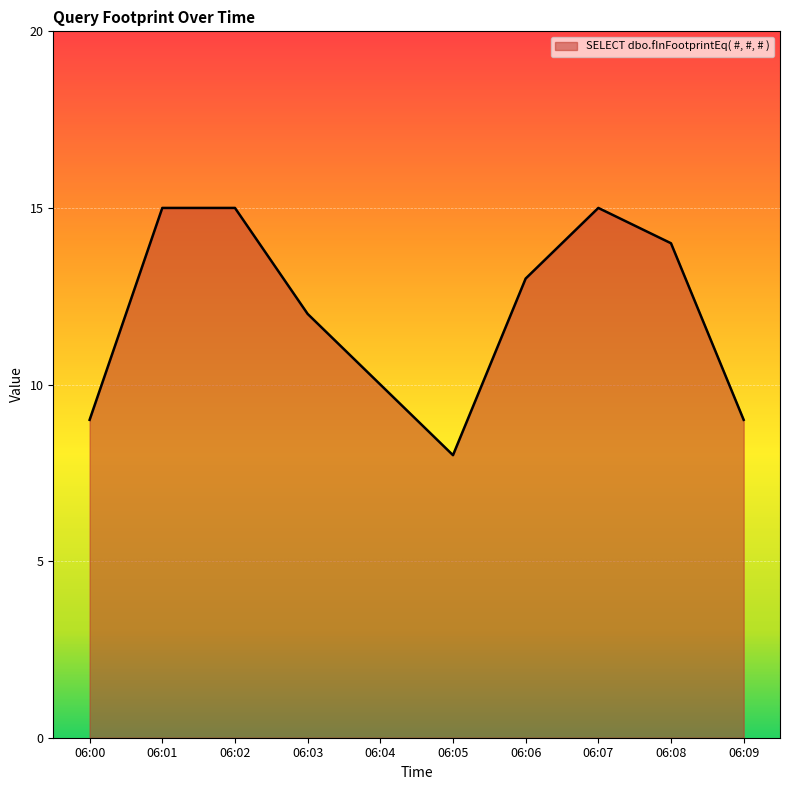

What is the difference between the values at 06:07 and 06:04?

5